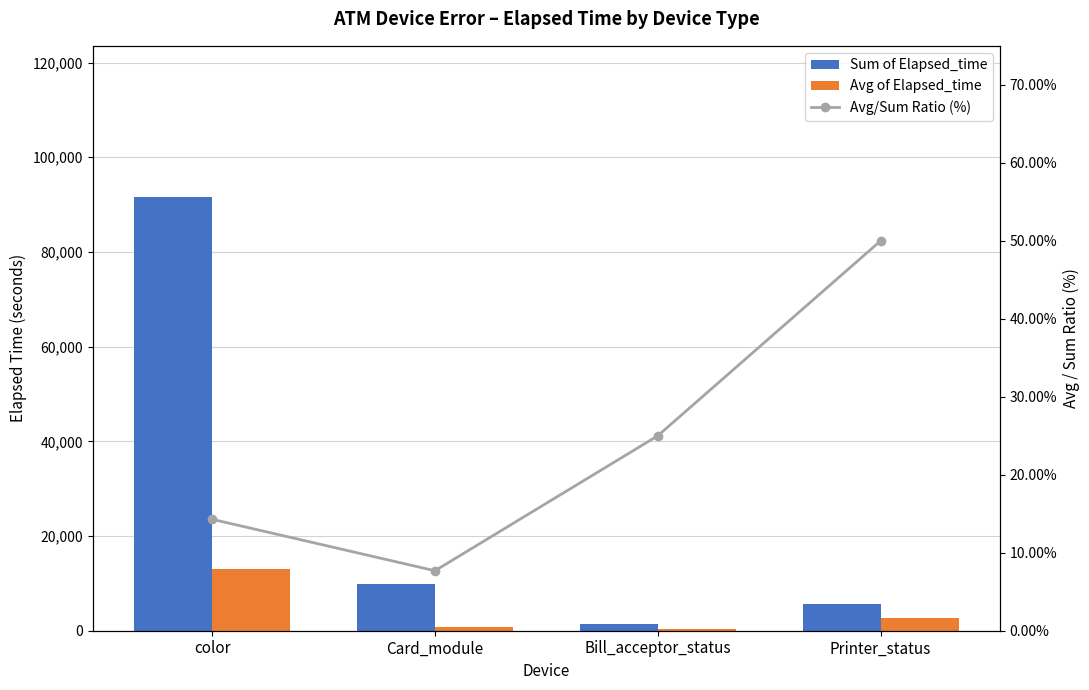

What is the sum of the Avg/Sum Ratio (%) values at Bill_acceptor_status and Card_module?

32.7